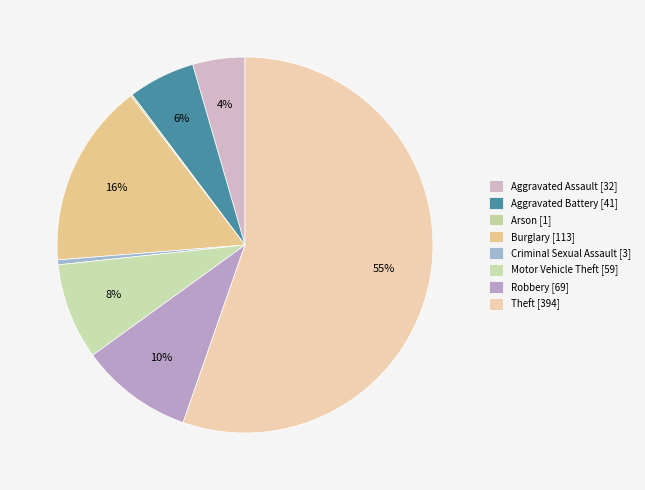

What is the largest slice in the pie chart?

Theft